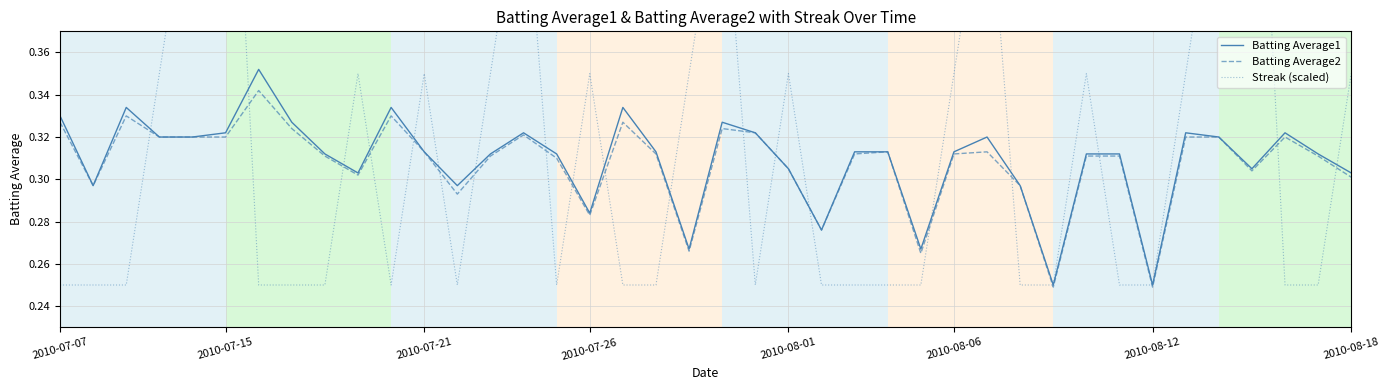

Does the chart have visible grid lines?

Yes